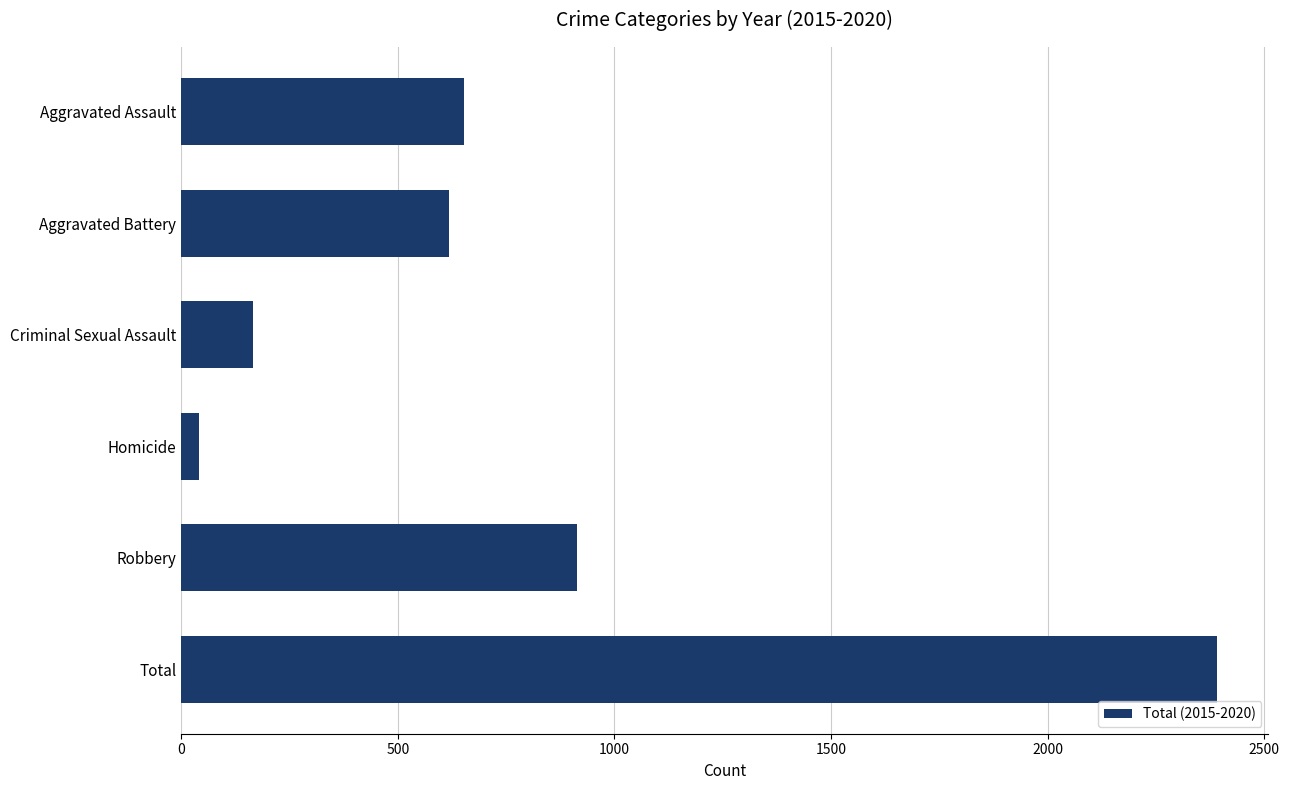

What is the difference between the second highest and minimum values?

872